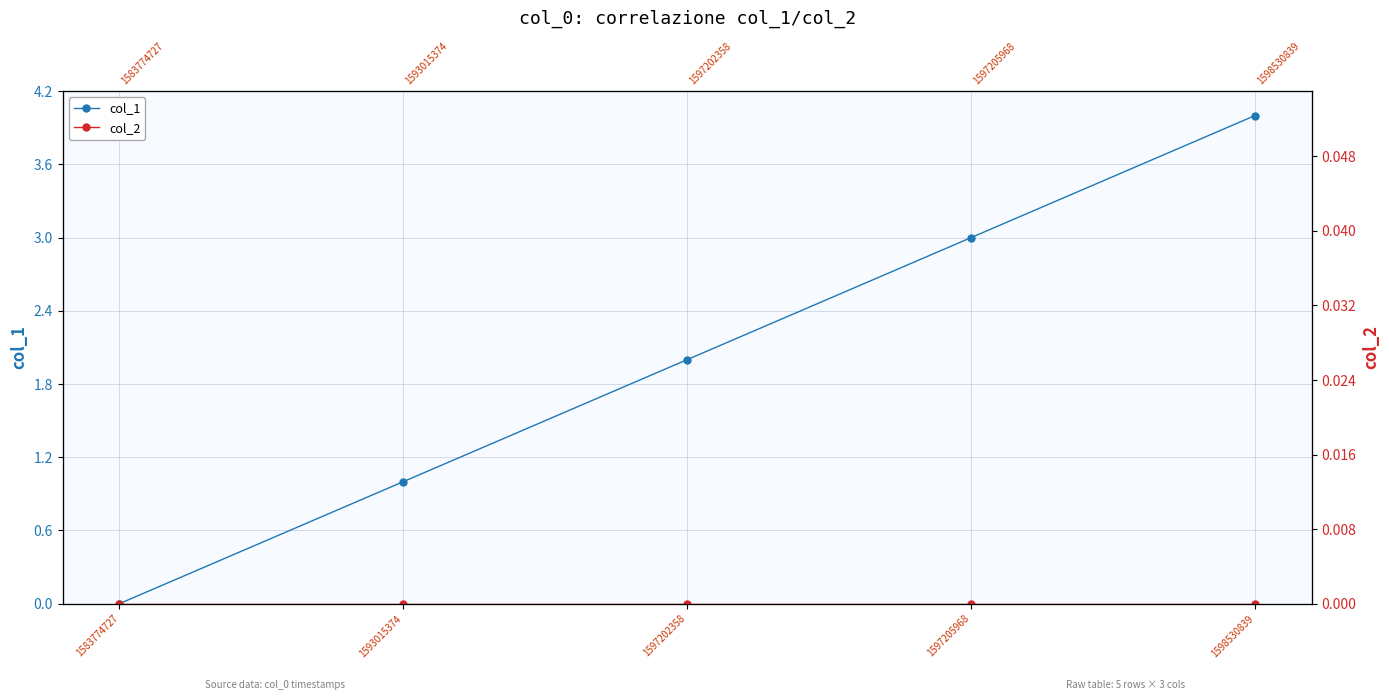

True or false: col_1 and col_2 intersect in this chart.

False